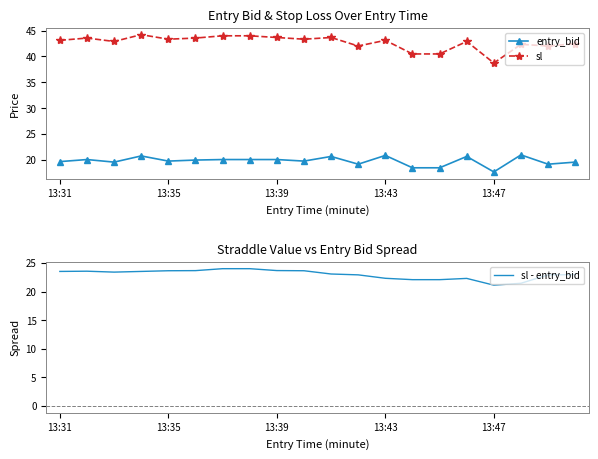

List the series in order of their peak value, highest first.

sl, sl - entry_bid, entry_bid